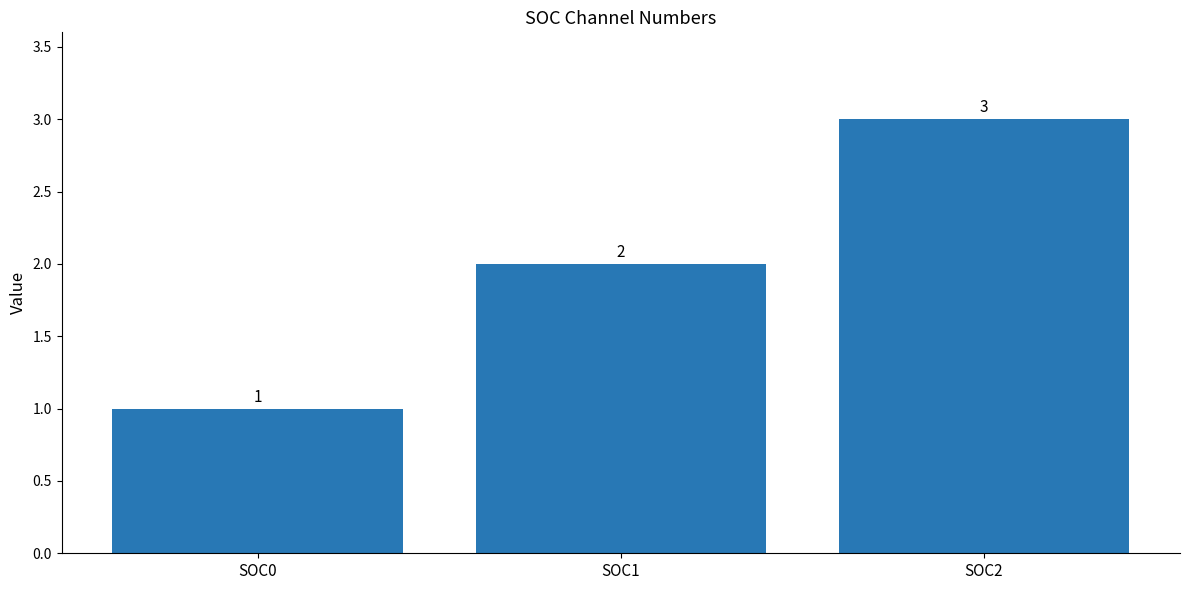

Is it true that the value at SOC0 is 0?

False